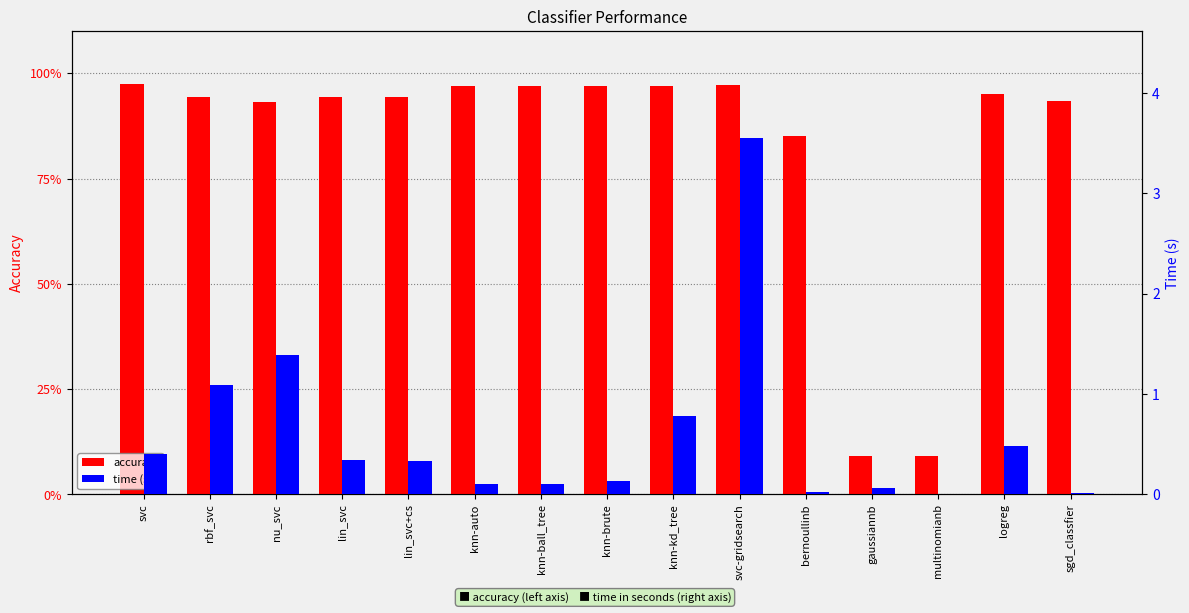

What is the total value across all series at bernoullinb?

0.9